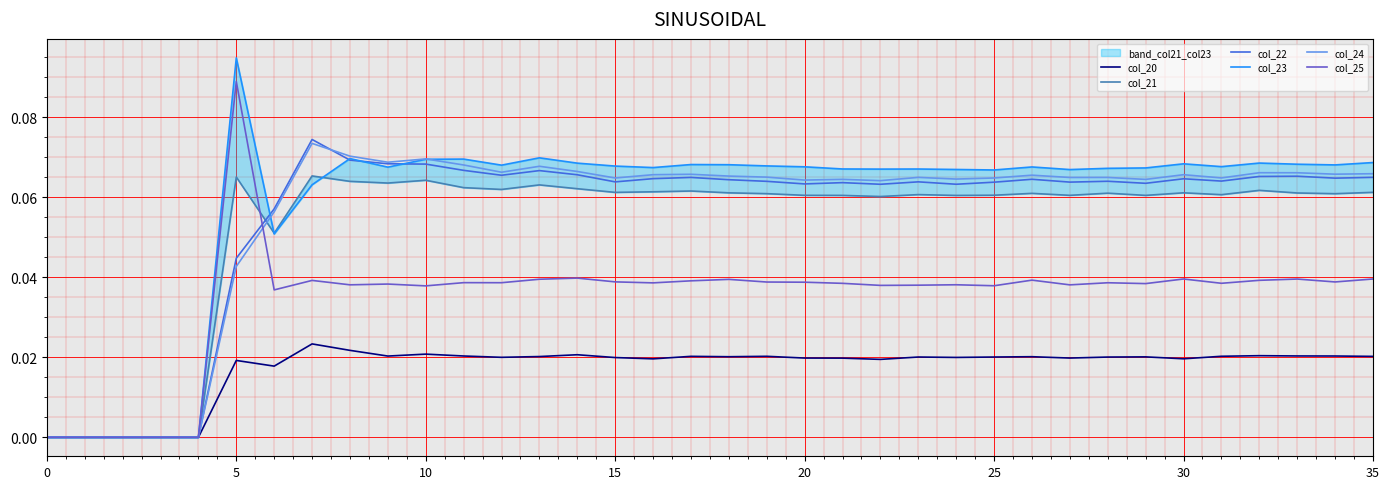

Which has a higher value, 0 or 19?

19